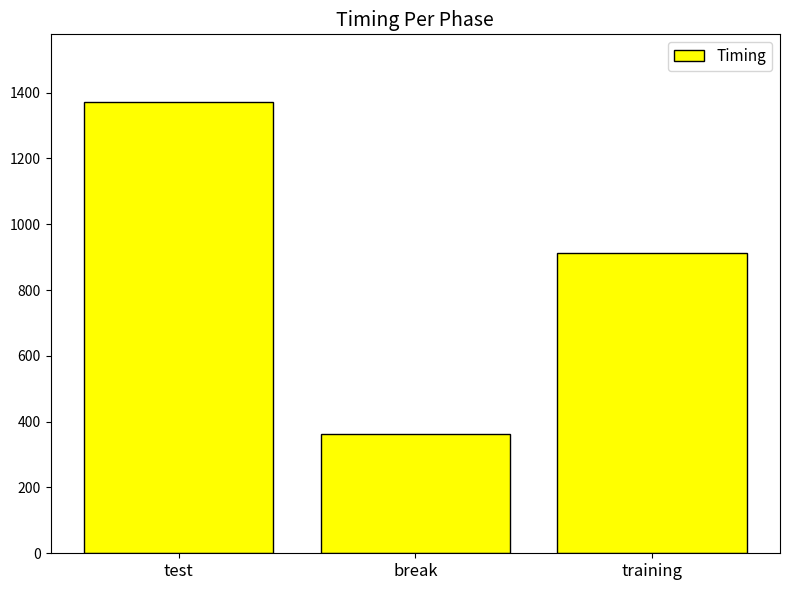

Is it true that the value at training is 450.1?

False